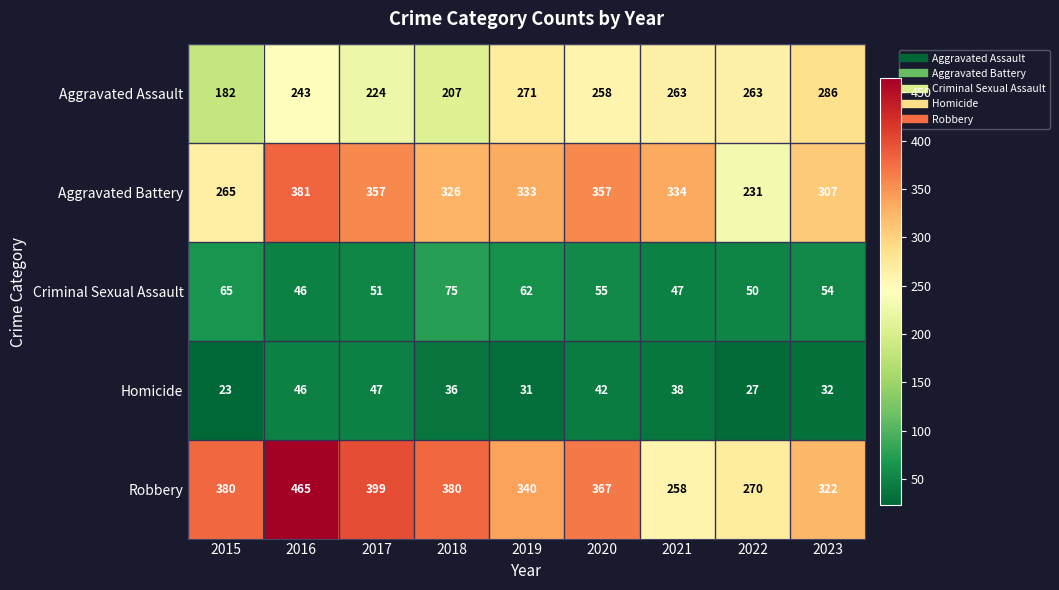

List the series in order of their peak value, highest first.

Robbery, Aggravated Battery, Aggravated Assault, Criminal Sexual Assault, Homicide